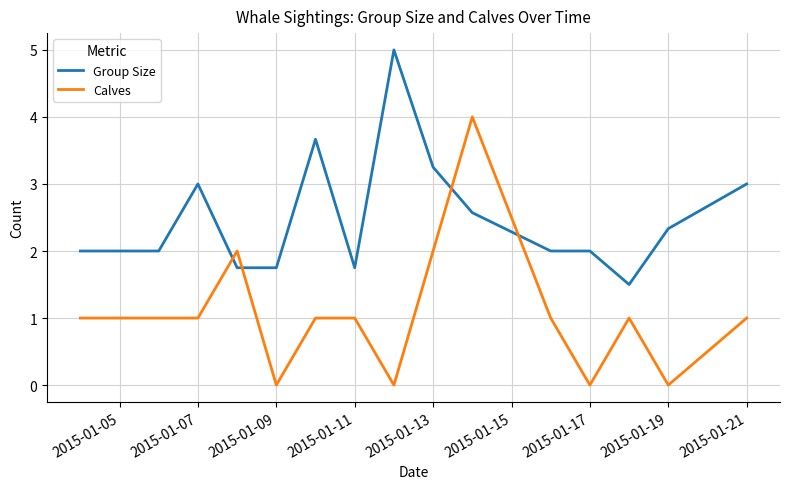

Which series has the largest range (max minus min)?

Calves